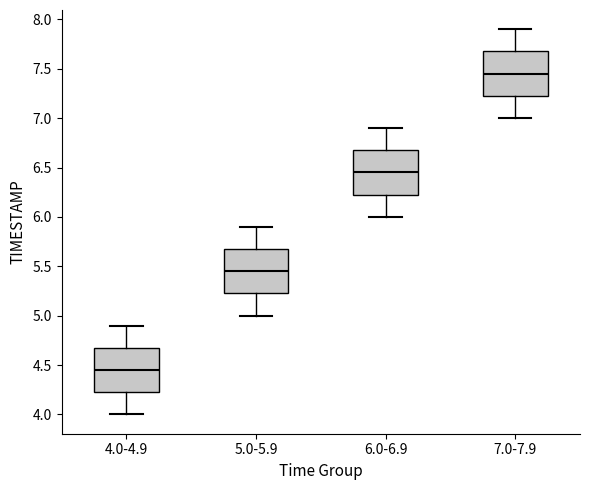

Where does the lower whisker of the box for 7.0-7.9 end on the y-axis? The values are not printed on the chart, so give them approximately, as read against the axis.

7.00